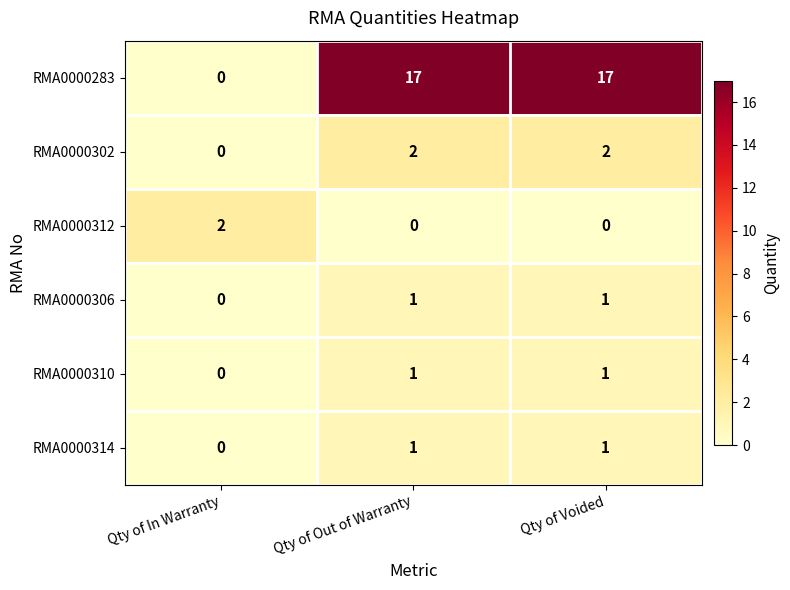

Which series has the largest range (max minus min)?

RMA0000283